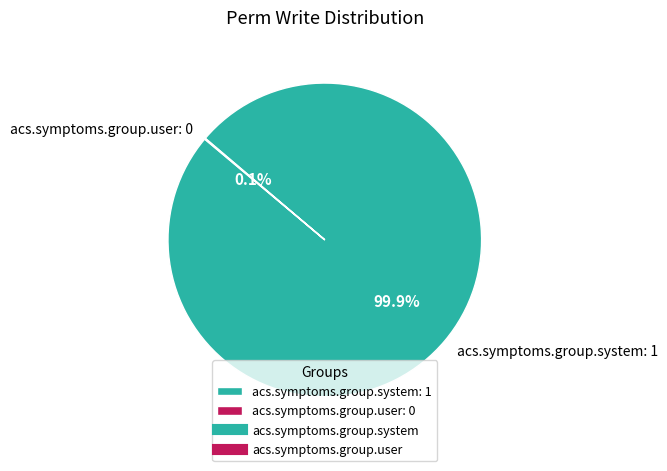

To the nearest percent, what percentage of the pie is acs.symptoms.group.system?

100%